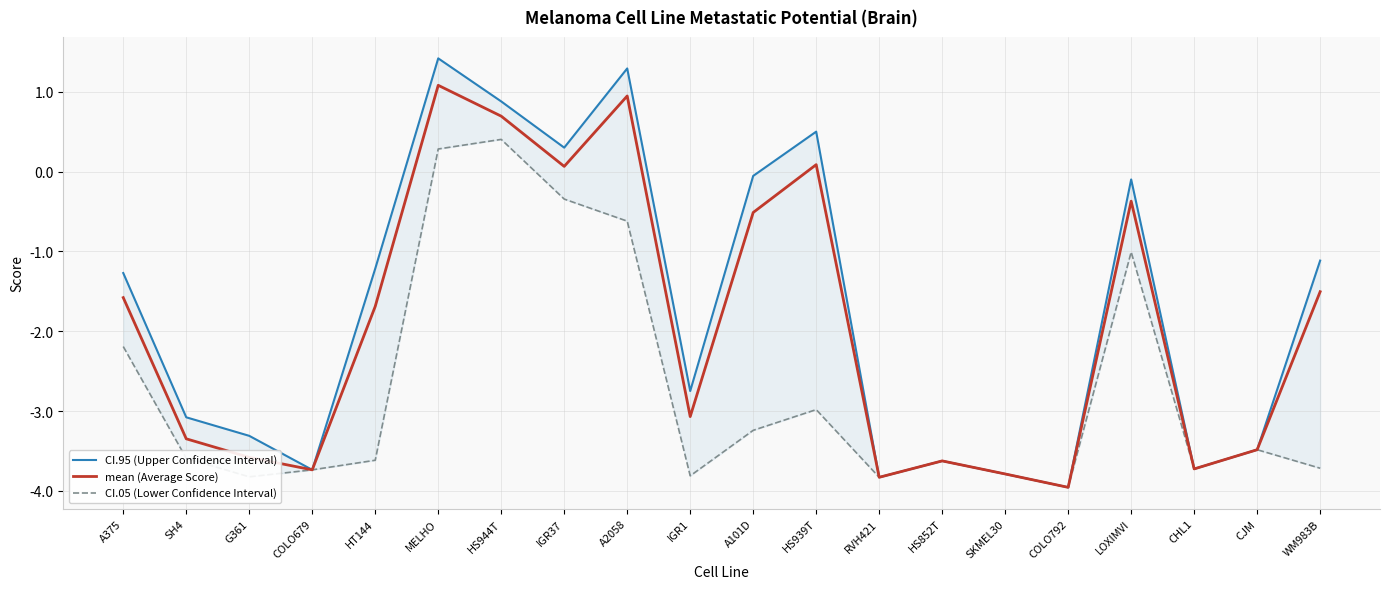

What is the label of the 13th point from the left?

RVH421